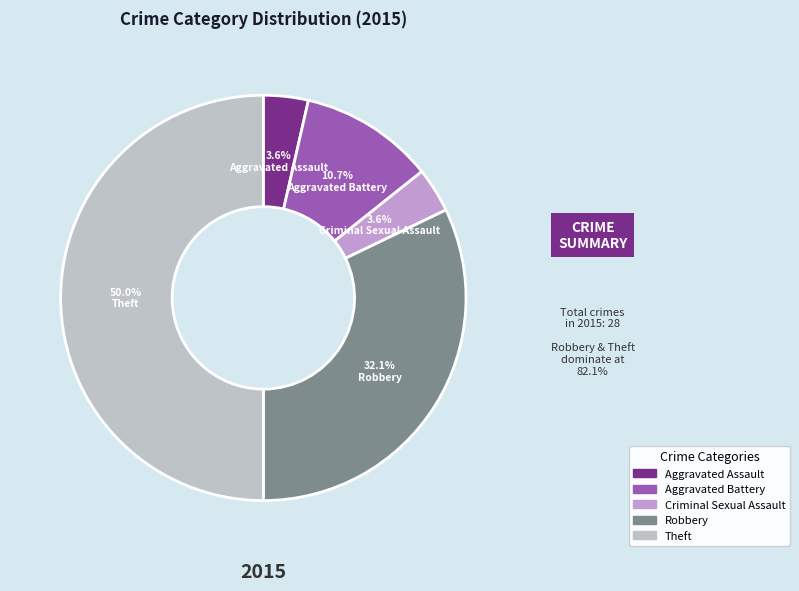

To the nearest percent, what is the difference between the Criminal Sexual Assault and Aggravated Battery slice percentages?

7%